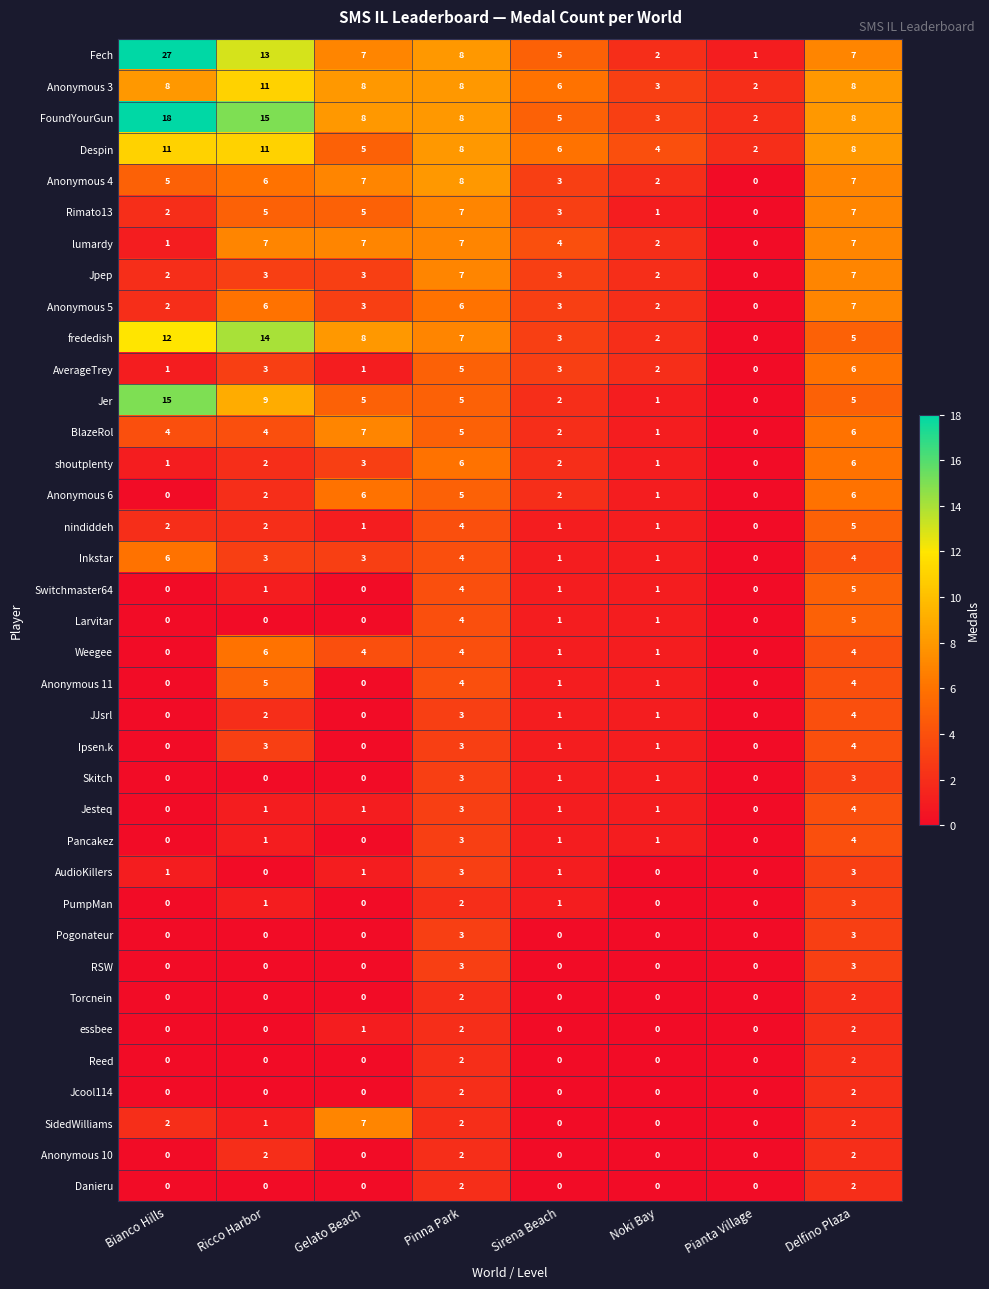

Which series has the widest spread of values?

Fech